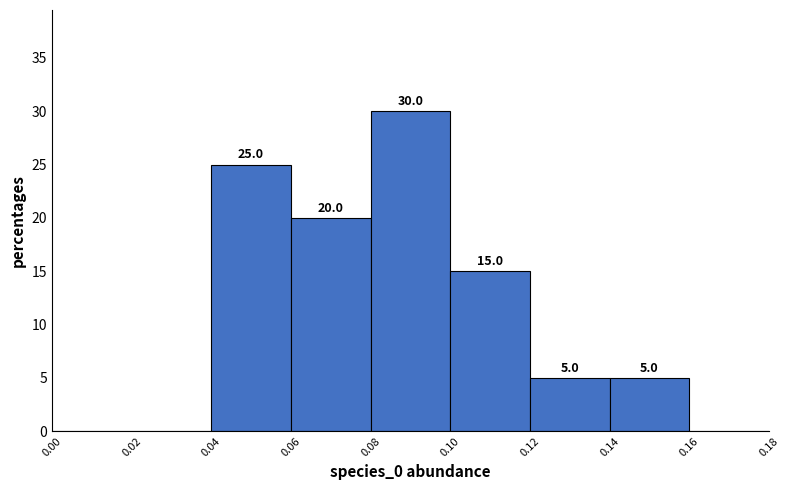

Over which range of the x-axis is the bar tallest?

0.08 to 0.10